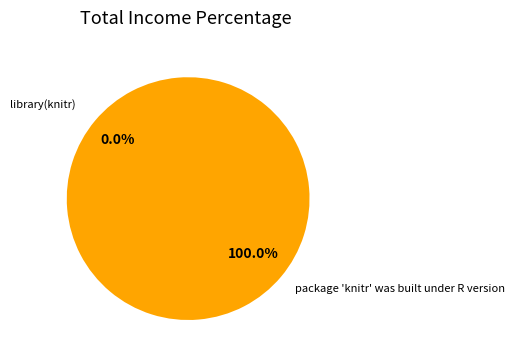

Does library(knitr) account for over 50% of the chart?

No